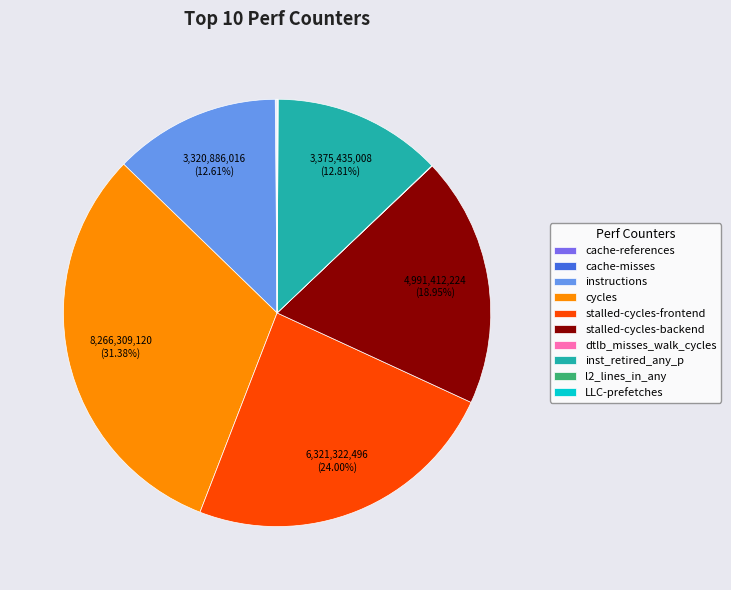

Which category has the biggest portion of the pie?

cycles